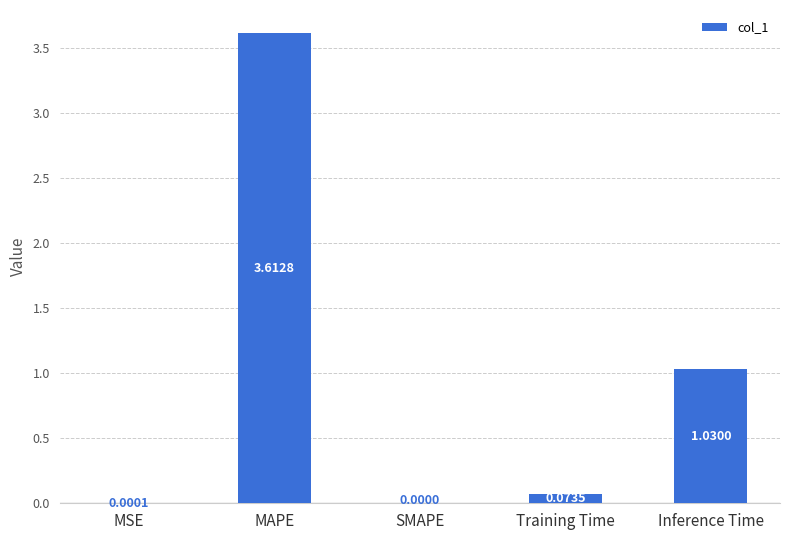

What is the greatest value displayed?

3.6